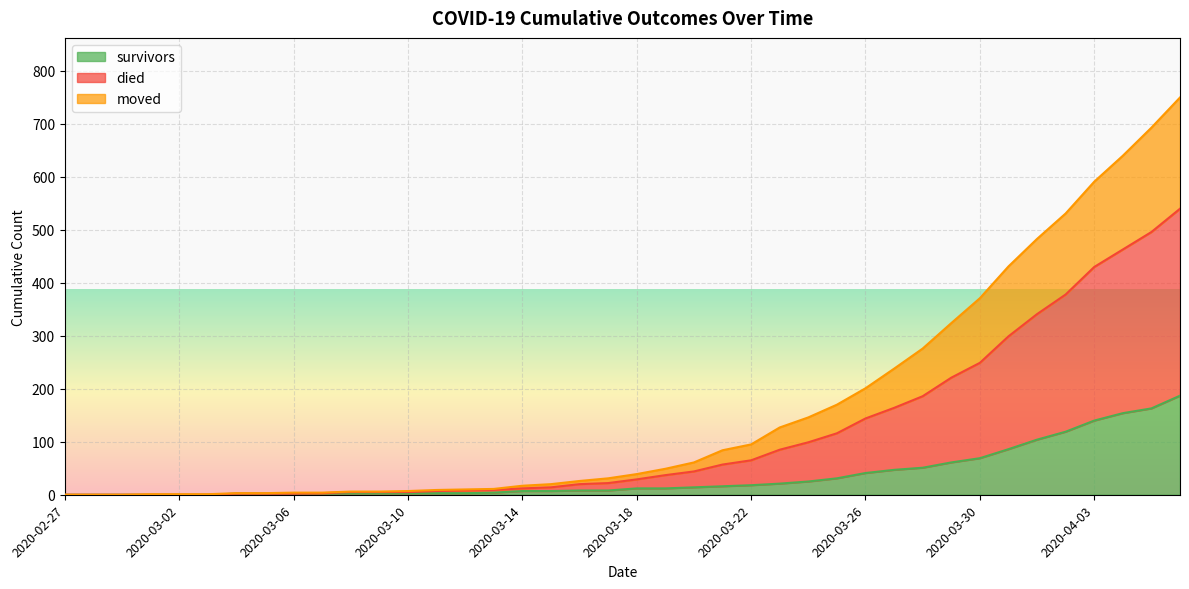

The survivors series shows 0 at 2020-03-03. True or false?

True